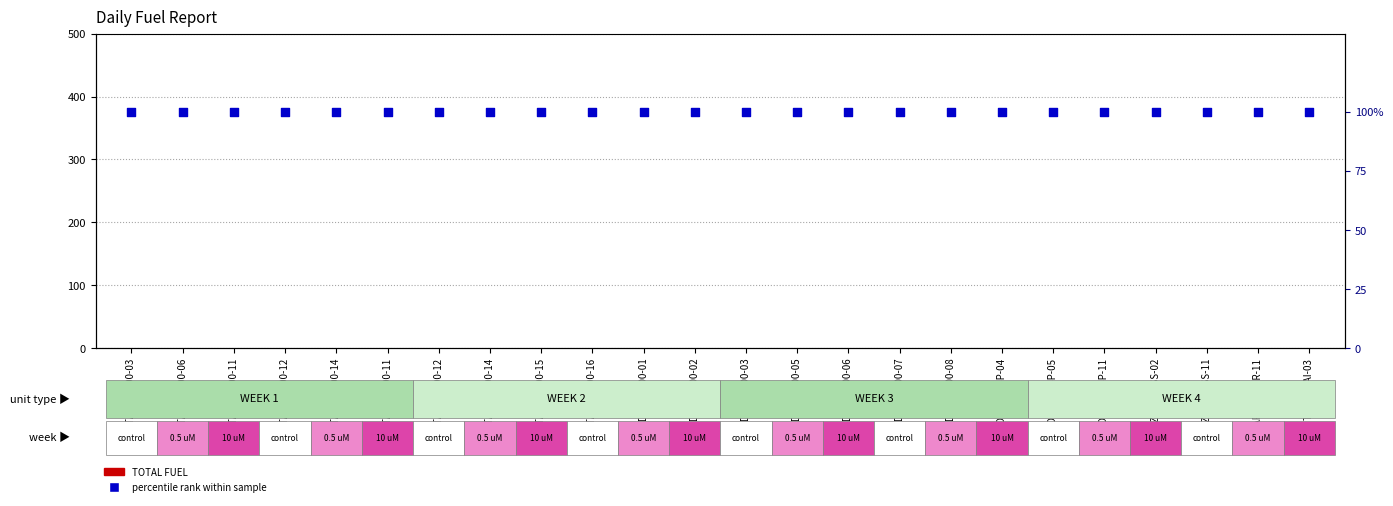

Which series has the largest total across all categories?

percentile rank within sample